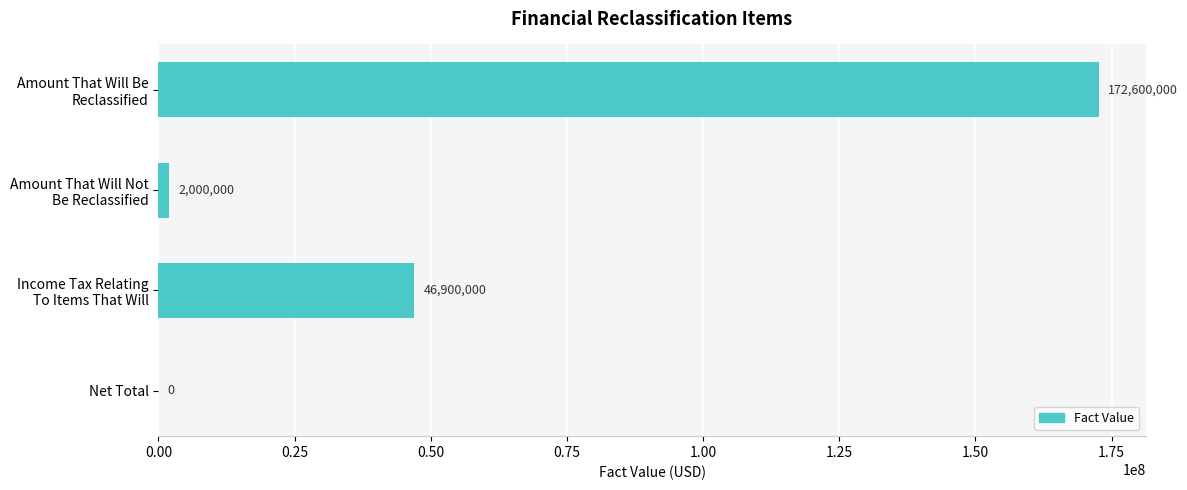

The chart shows a value of 0 at Net Total. True or false?

True